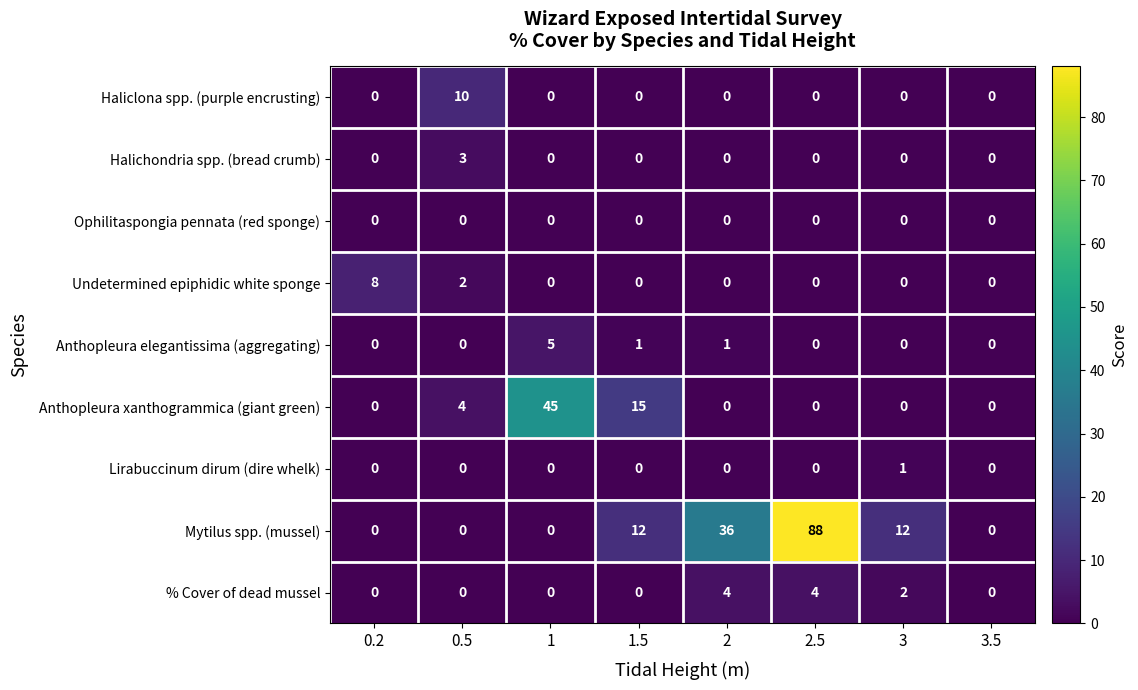

At which category is the sum across all series the highest?

2.5